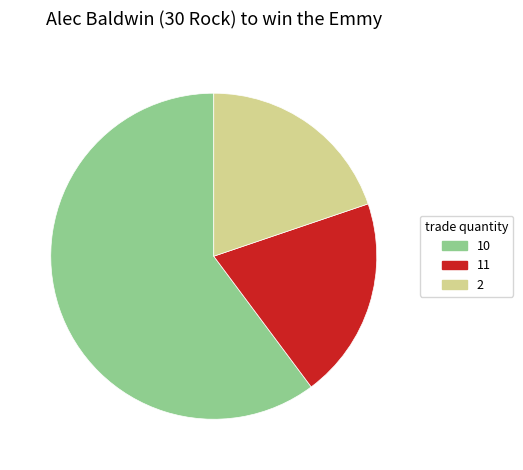

Is there a majority slice in this chart?

Yes